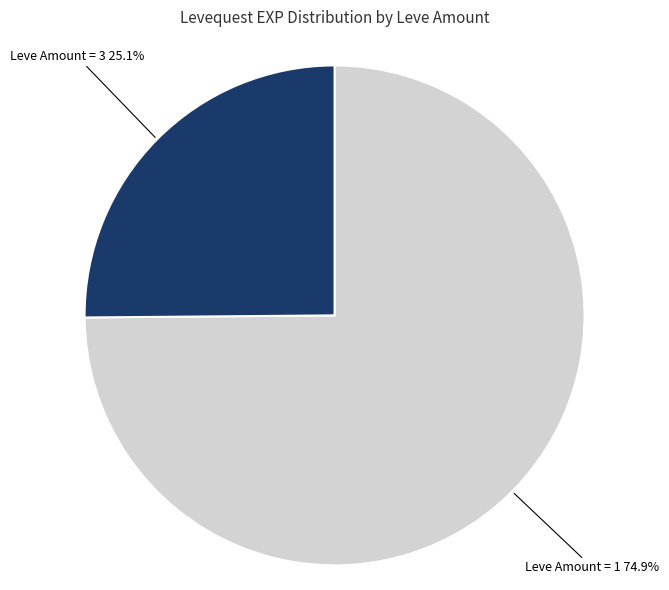

Which slice is the largest?

Leve Amount = 1